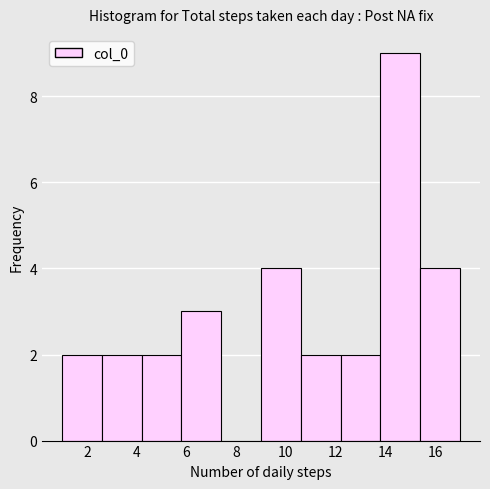

How tall is the bar that spans 13.8 to 15.4 on the x-axis? The values are not printed on the chart, so give them approximately, as read against the axis.

9